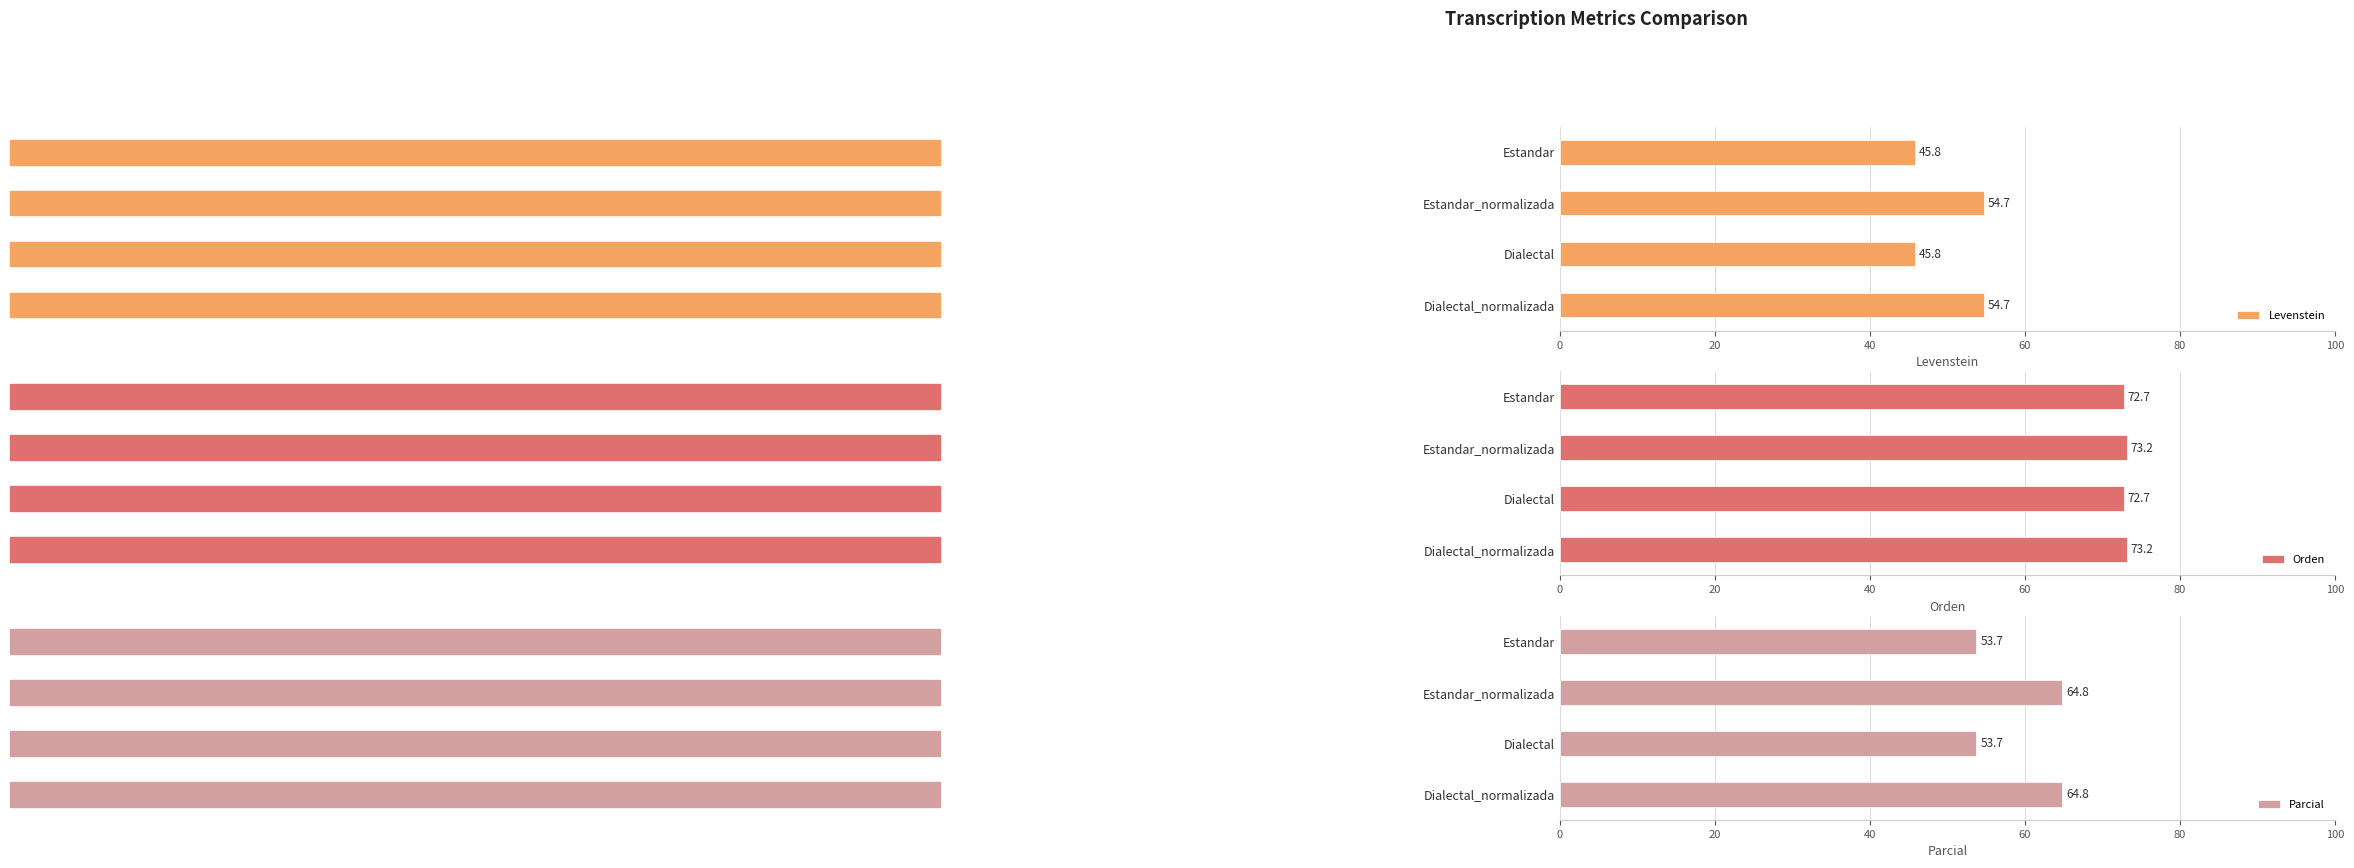

True or false: Parcial has a value of 64.8 at Dialectal_normalizada.

True